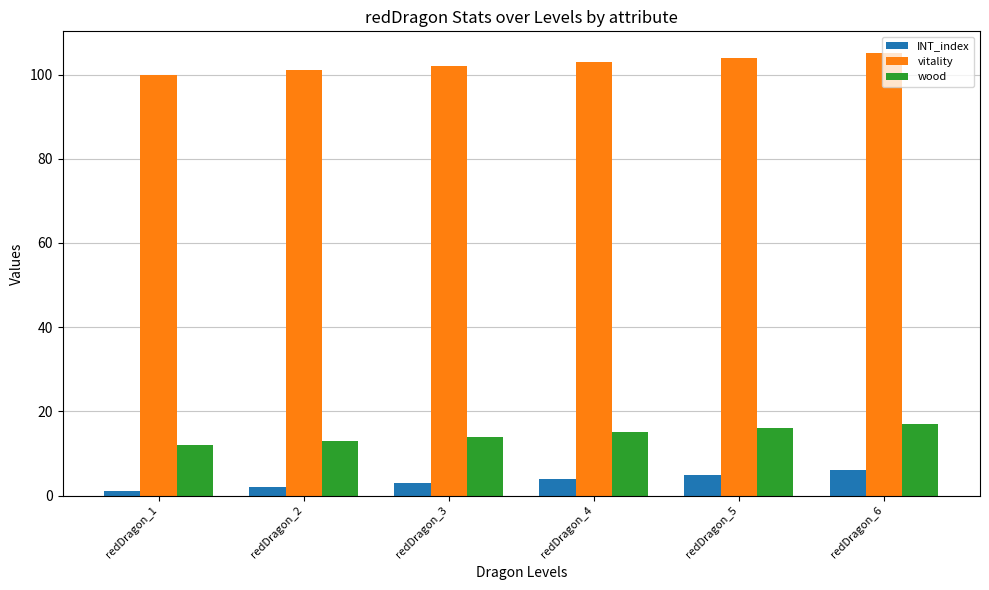

The vitality series shows 102 at redDragon_3. True or false?

True